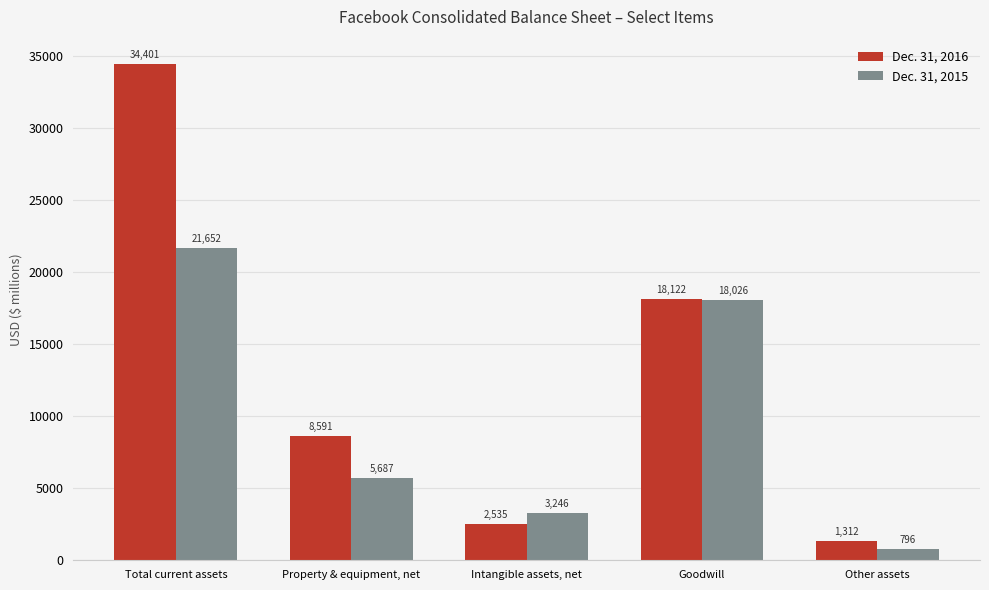

Which category has the lowest value across all series?

Other assets